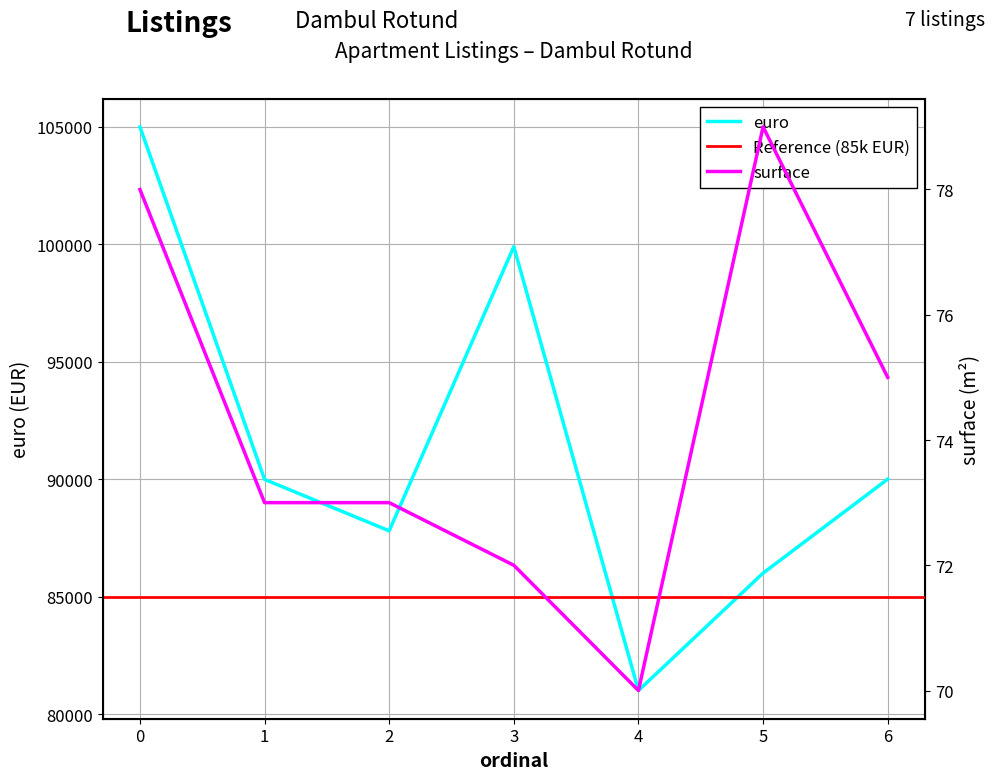

At how many categories does at least one series exceed 43811?

7